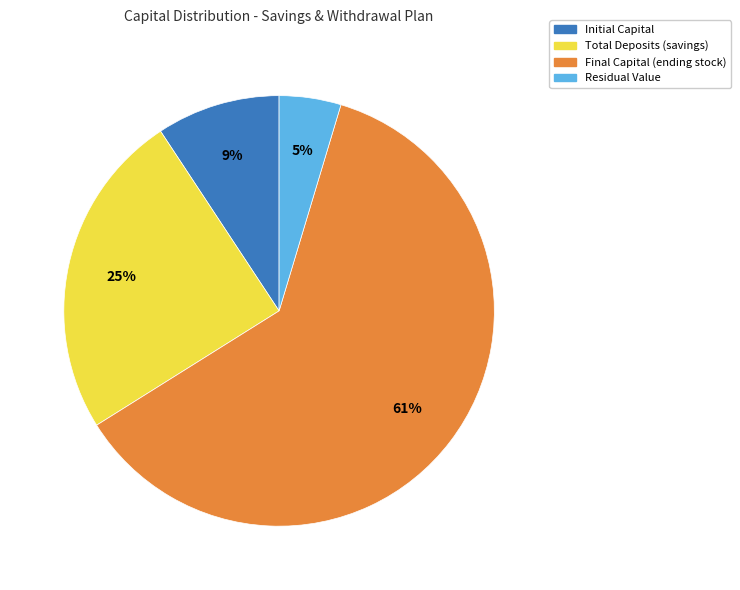

Is it true that Residual Value is 5% of the pie?

True